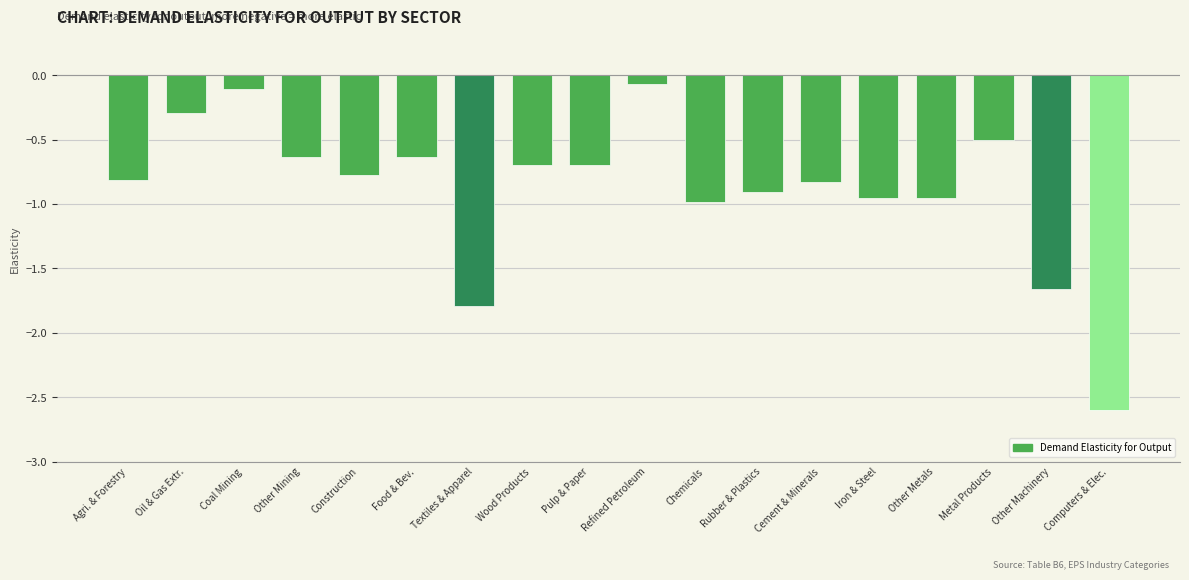

What is the change in value from Coal Mining to Construction?

-0.7